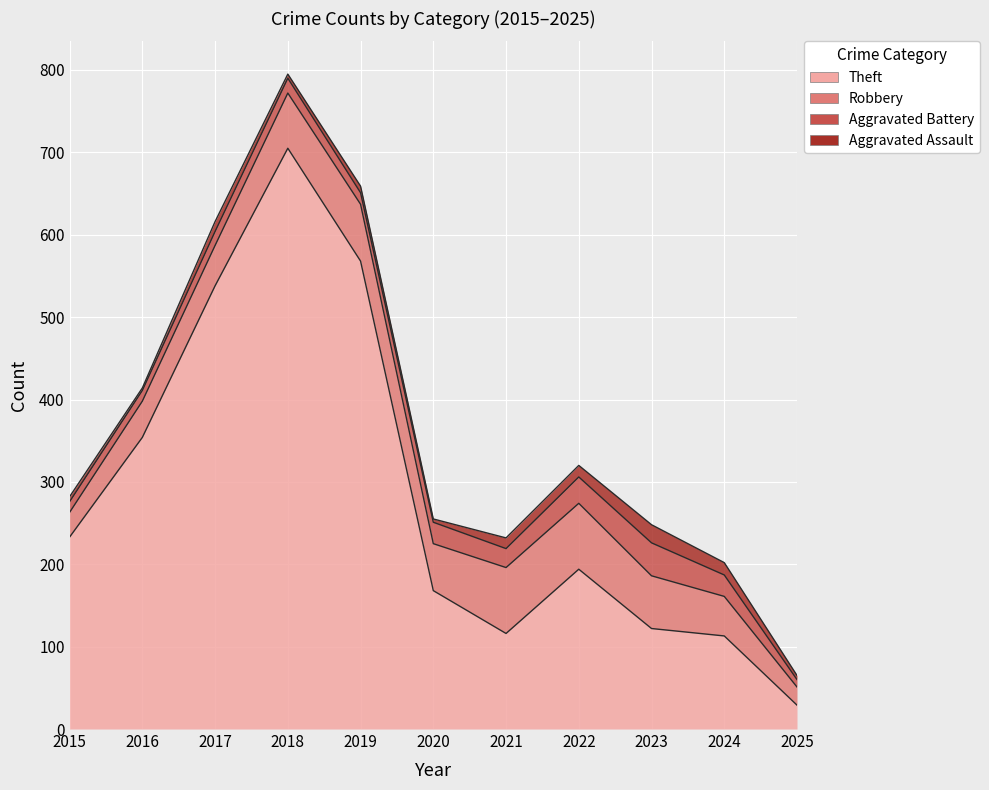

Which category has the lowest value across all series?

2016